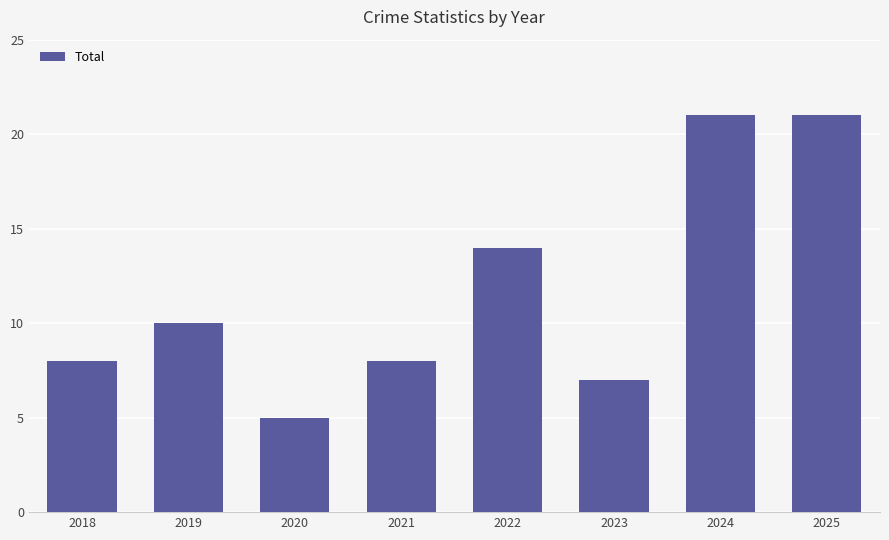

Does the chart contain any negative values?

No